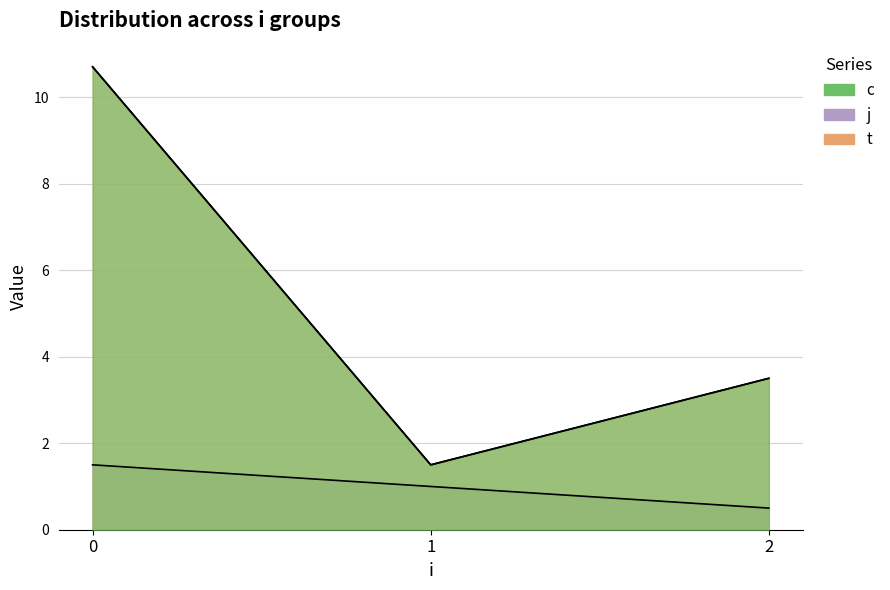

Count the number of data series in this chart.

3